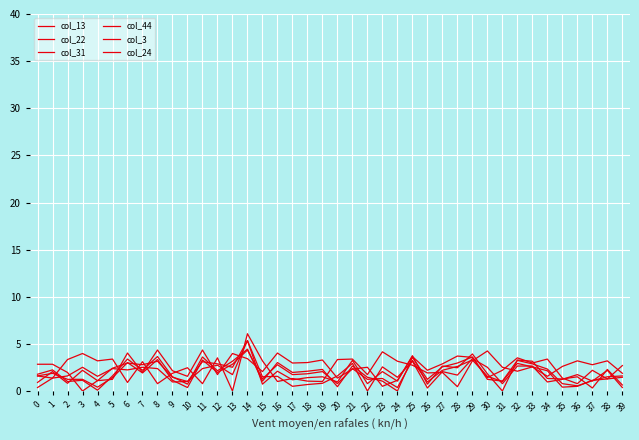

Which series has the largest range (max minus min)?

col_13